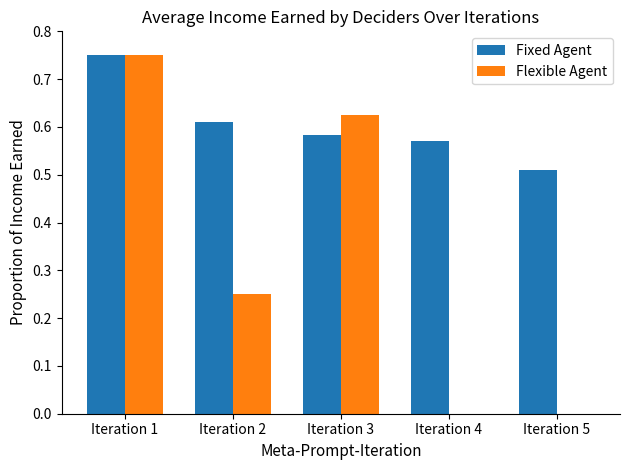

Which series has the largest total across all categories?

Fixed Agent